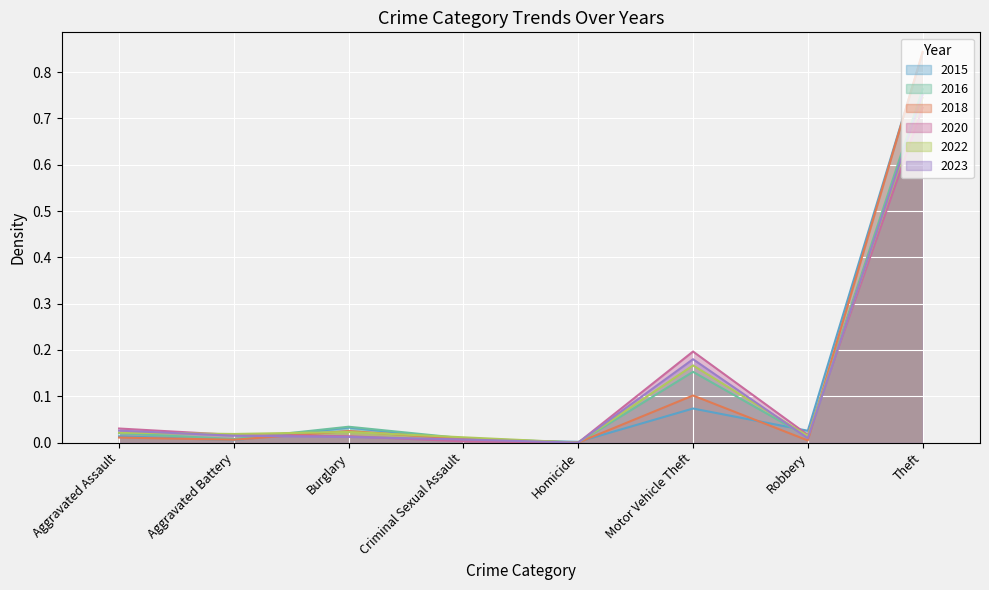

Which series has the largest total across all categories?

2015